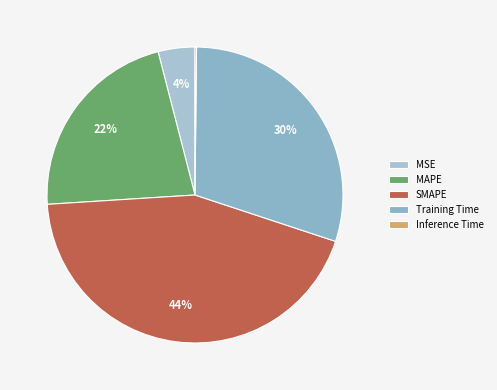

What is the total percentage of MSE and Inference Time?

4.2%